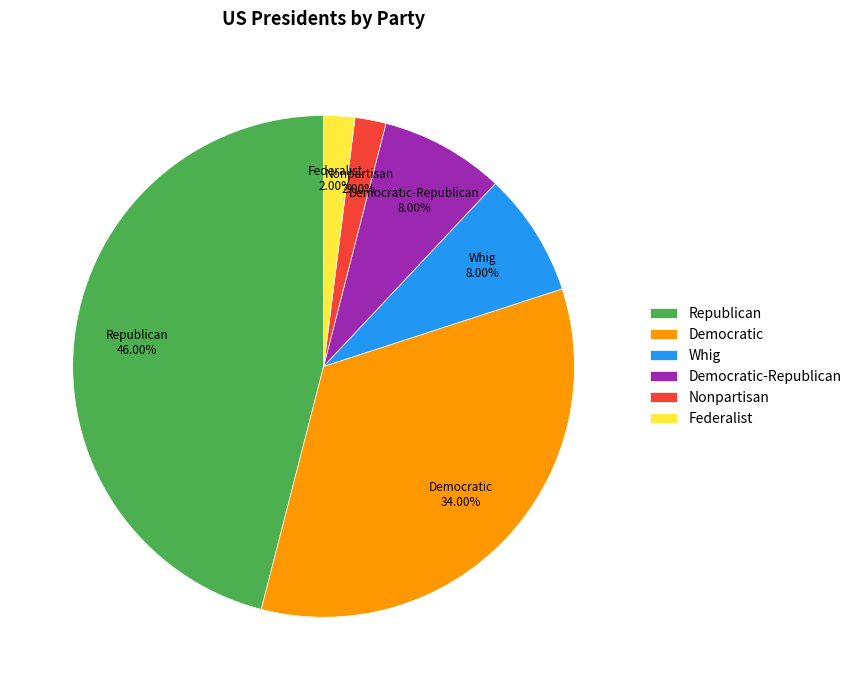

Which has a higher value, Republican or Democratic-Republican?

Republican